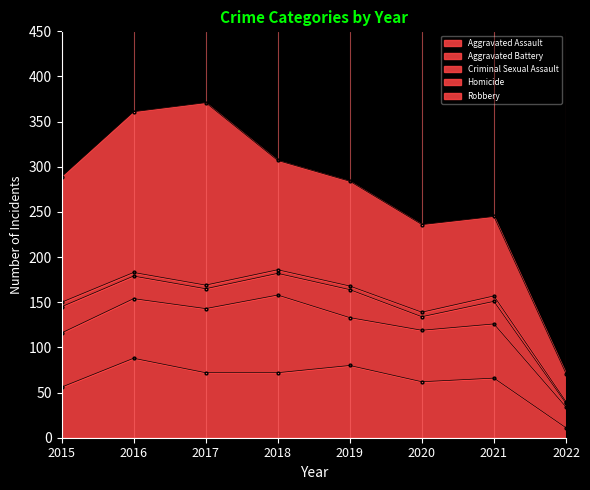

True or false: Criminal Sexual Assault and Homicide intersect in this chart.

False